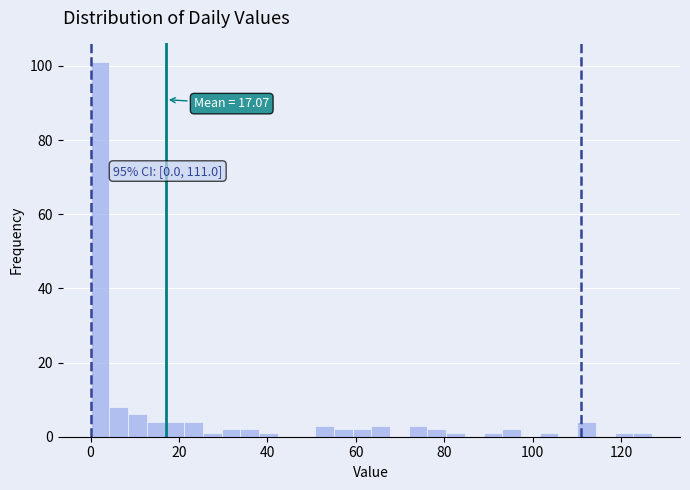

Around what value on the x-axis is the tallest bar? Give the approximate position of its centre, as read against the axis.

2